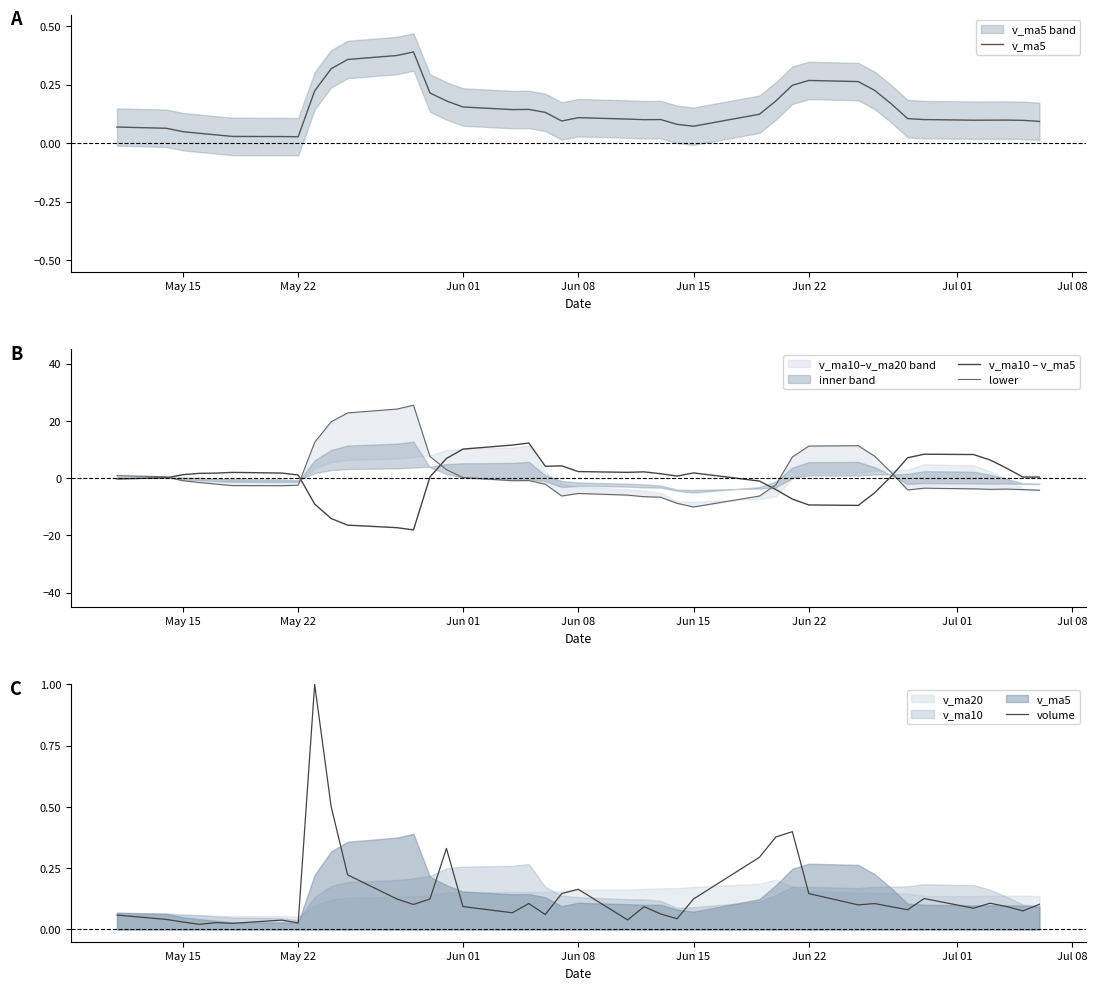

True or false: v_ma10 – v_ma5 has a value of 2.3 at Jun 08.

True